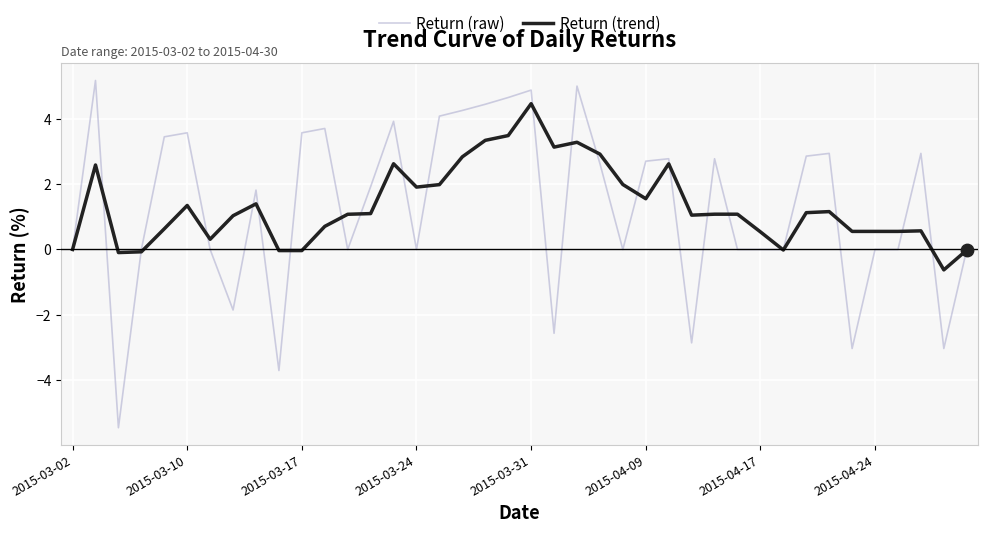

Which series has the largest range (max minus min)?

Return (raw)